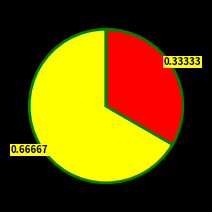

Is there any slice that represents more than half of the pie?

Yes